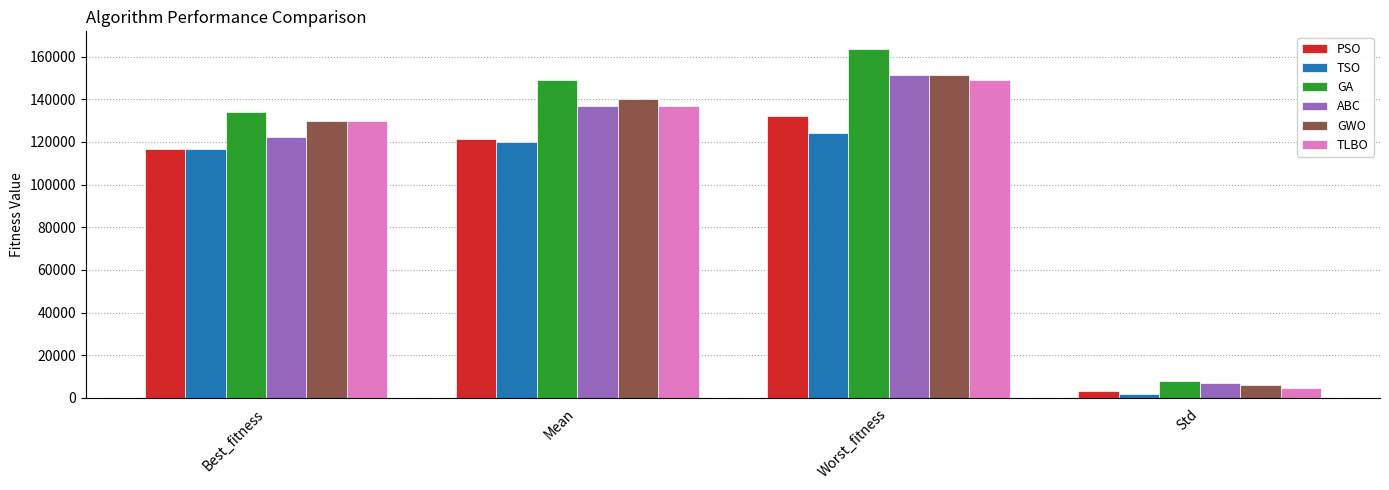

Read the TLBO value at Worst_fitness.

148857.6